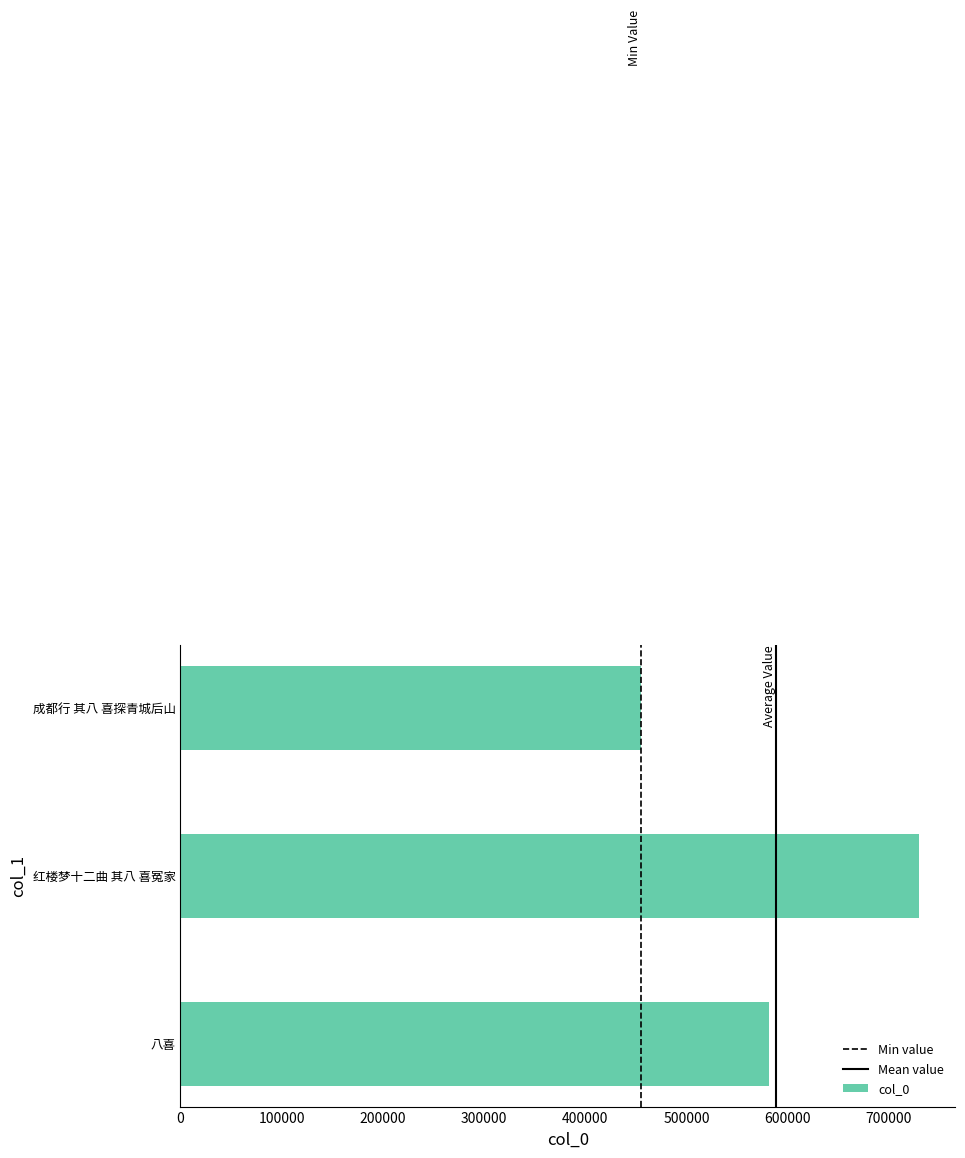

At which category does the chart reach its peak across all series?

红楼梦十二曲 其八 喜冤家